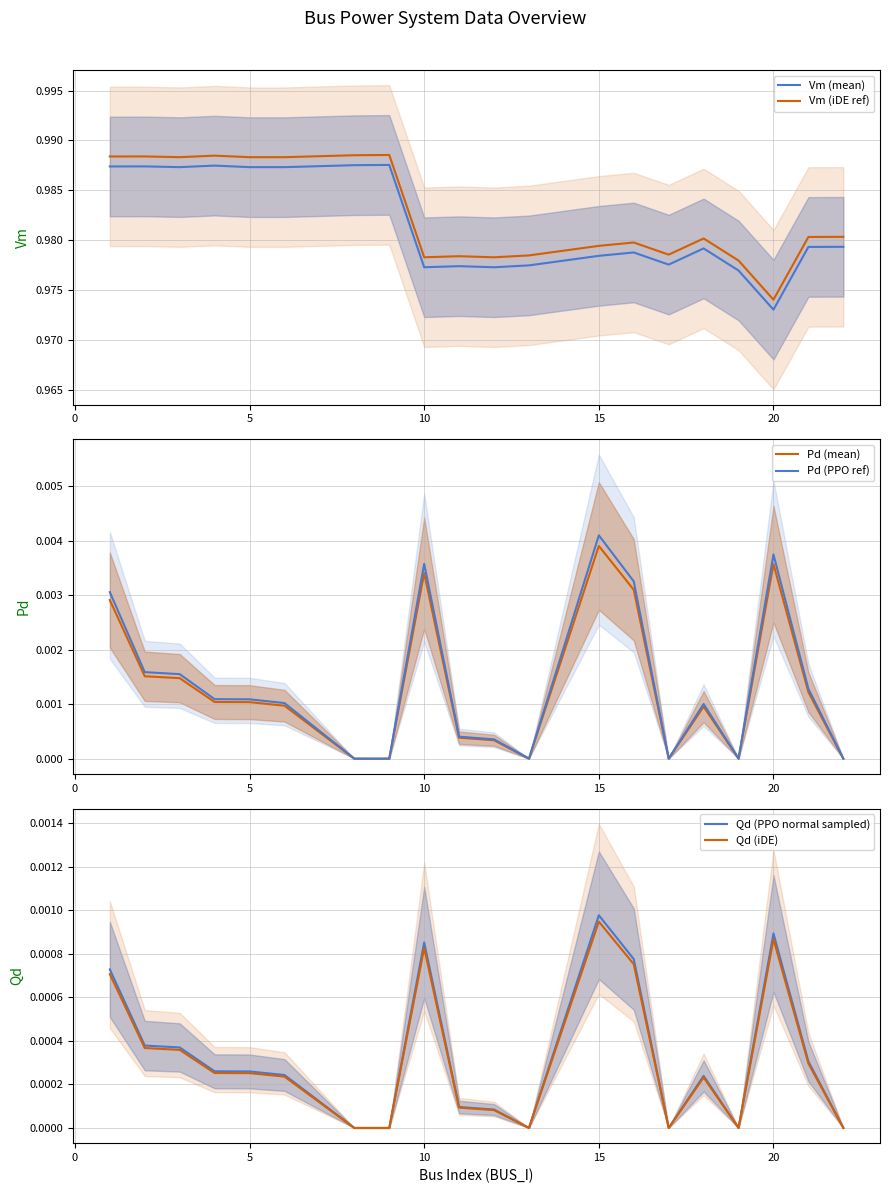

True or false: Vm (mean) and Vm (iDE ref) cross at least once.

False